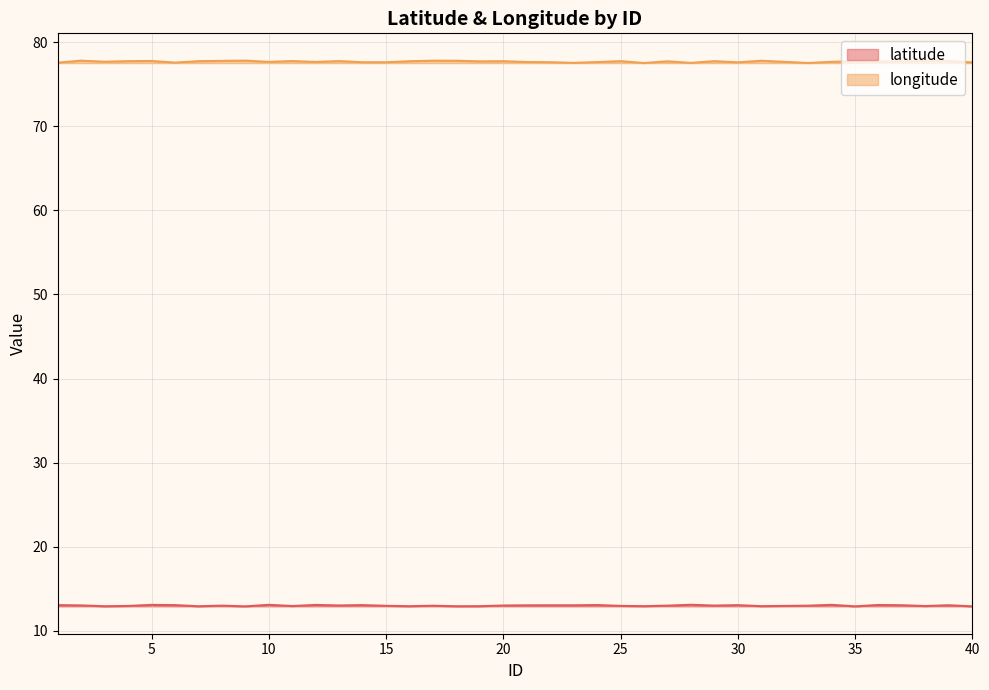

List the series in order of their peak value, highest first.

longitude, latitude